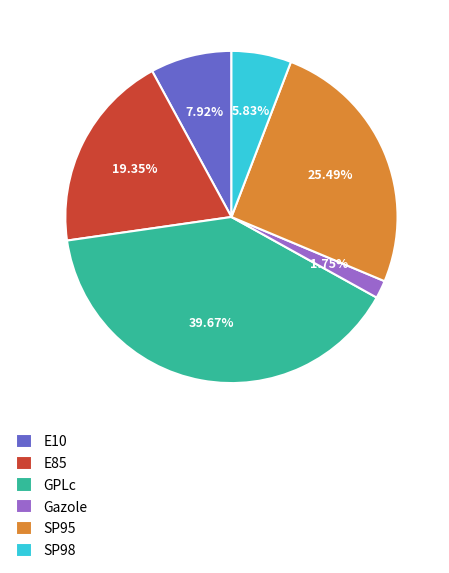

What is the total percentage of SP98 and E85?

25.2%